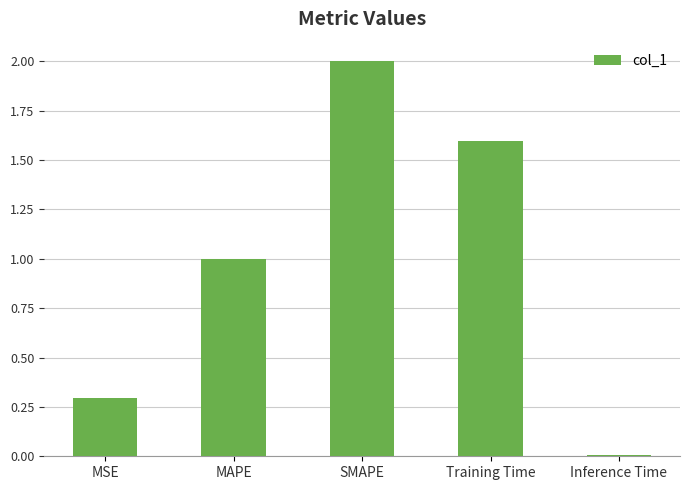

Rank the categories by value from highest to lowest.

SMAPE, Training Time, MAPE, MSE, Inference Time